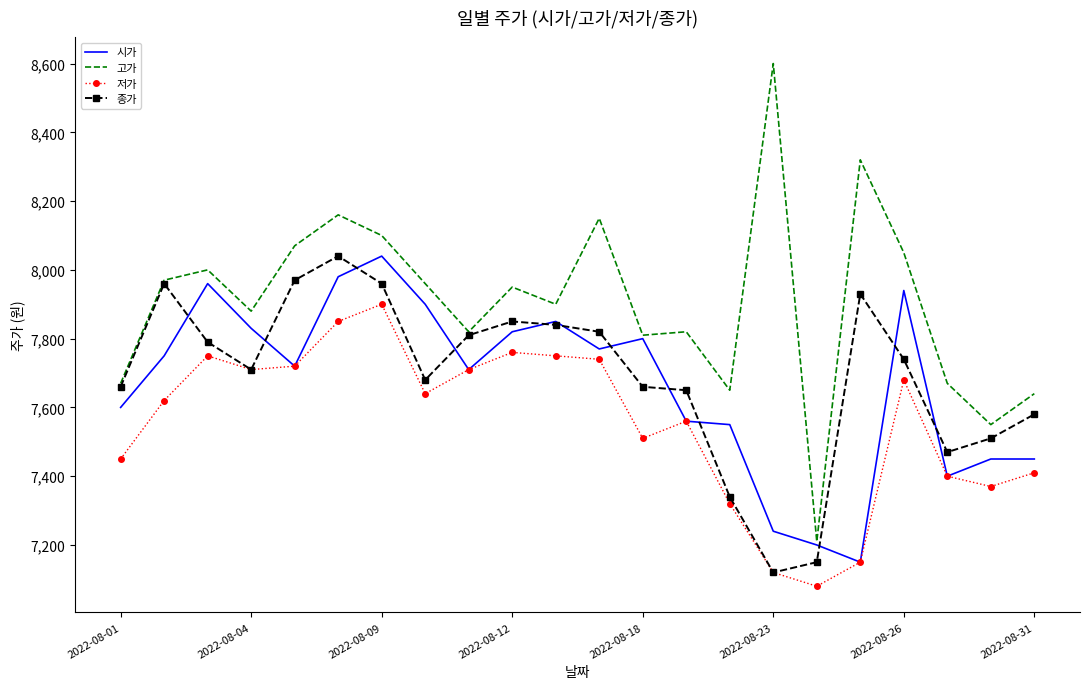

What is the sum of all 저가 values?

166200